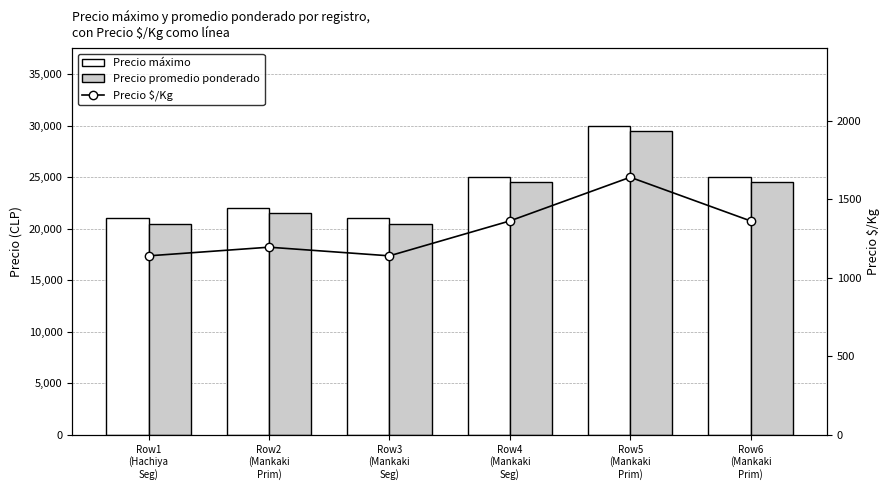

Which series has the widest spread of values?

Precio máximo